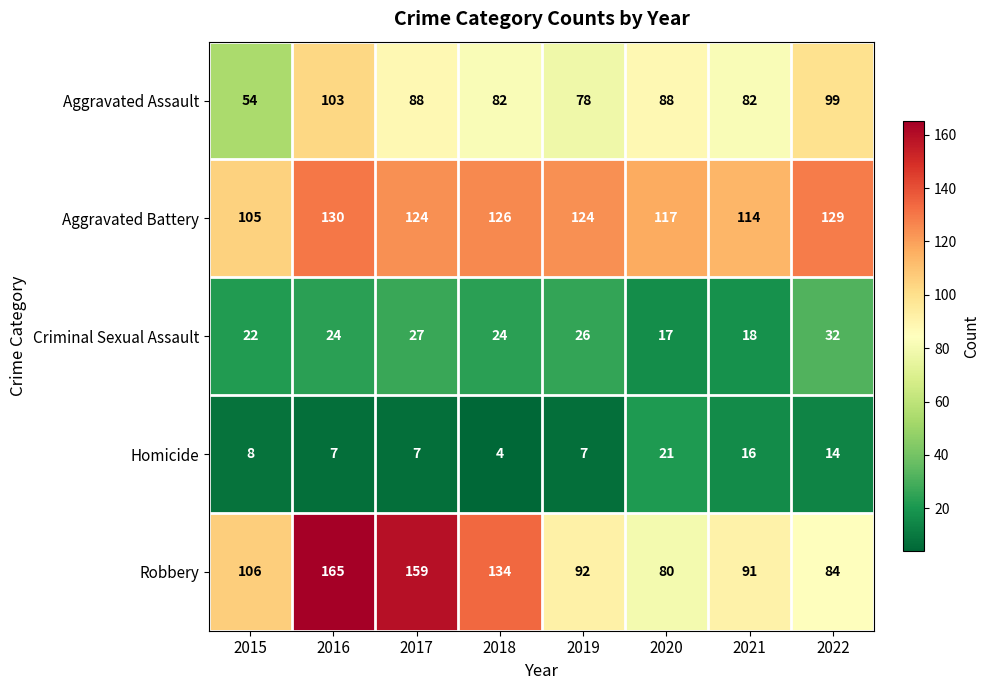

What is the average value of the Aggravated Battery series?

121